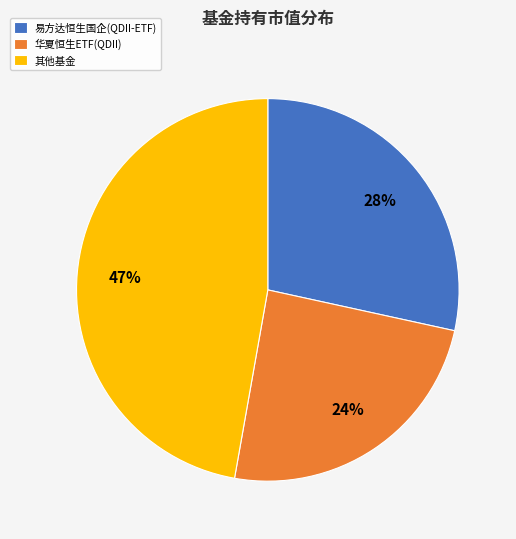

To the nearest percent, what is the difference between the largest and smallest slice percentages?

23%